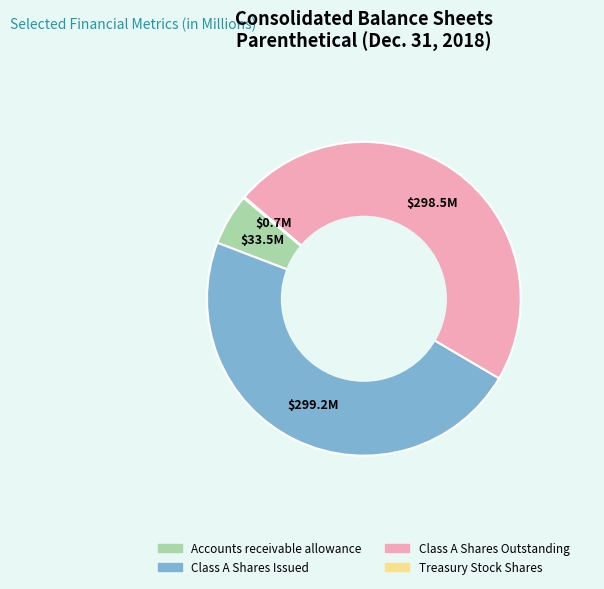

Which has a higher value, Accounts receivable allowance or Class A Shares Issued?

Class A Shares Issued